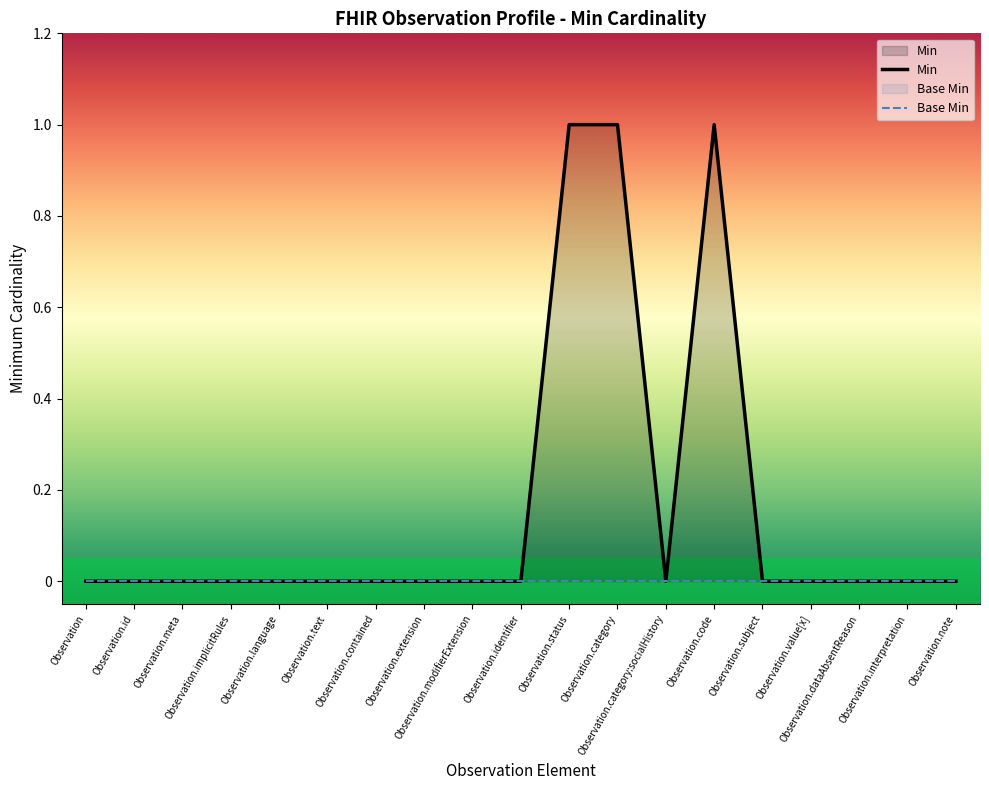

List the series in order of their overall mean, highest first.

Min, Base Min